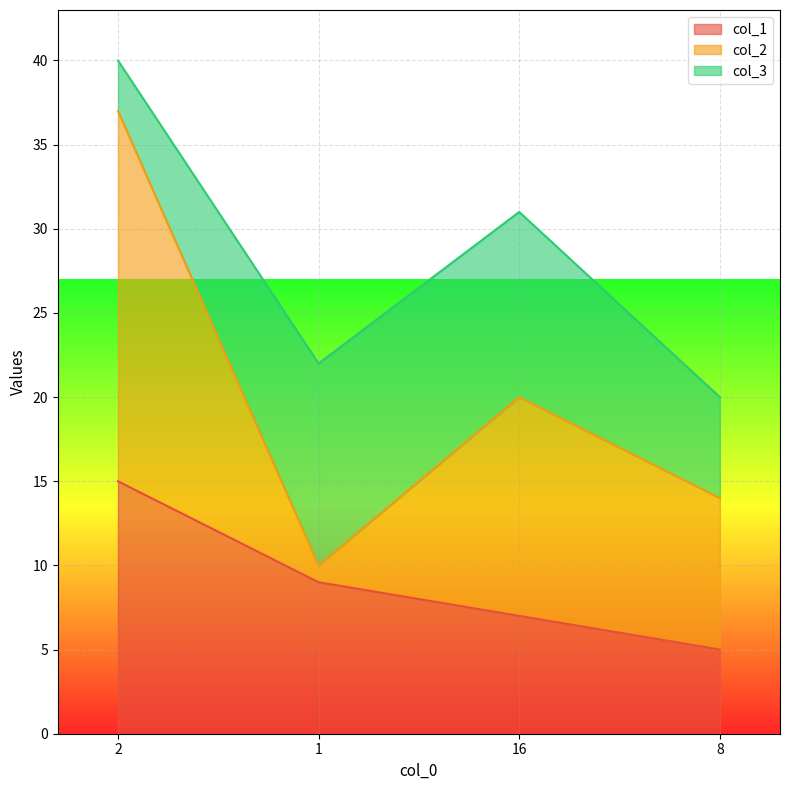

Where is the first local maximum for col_3?

1